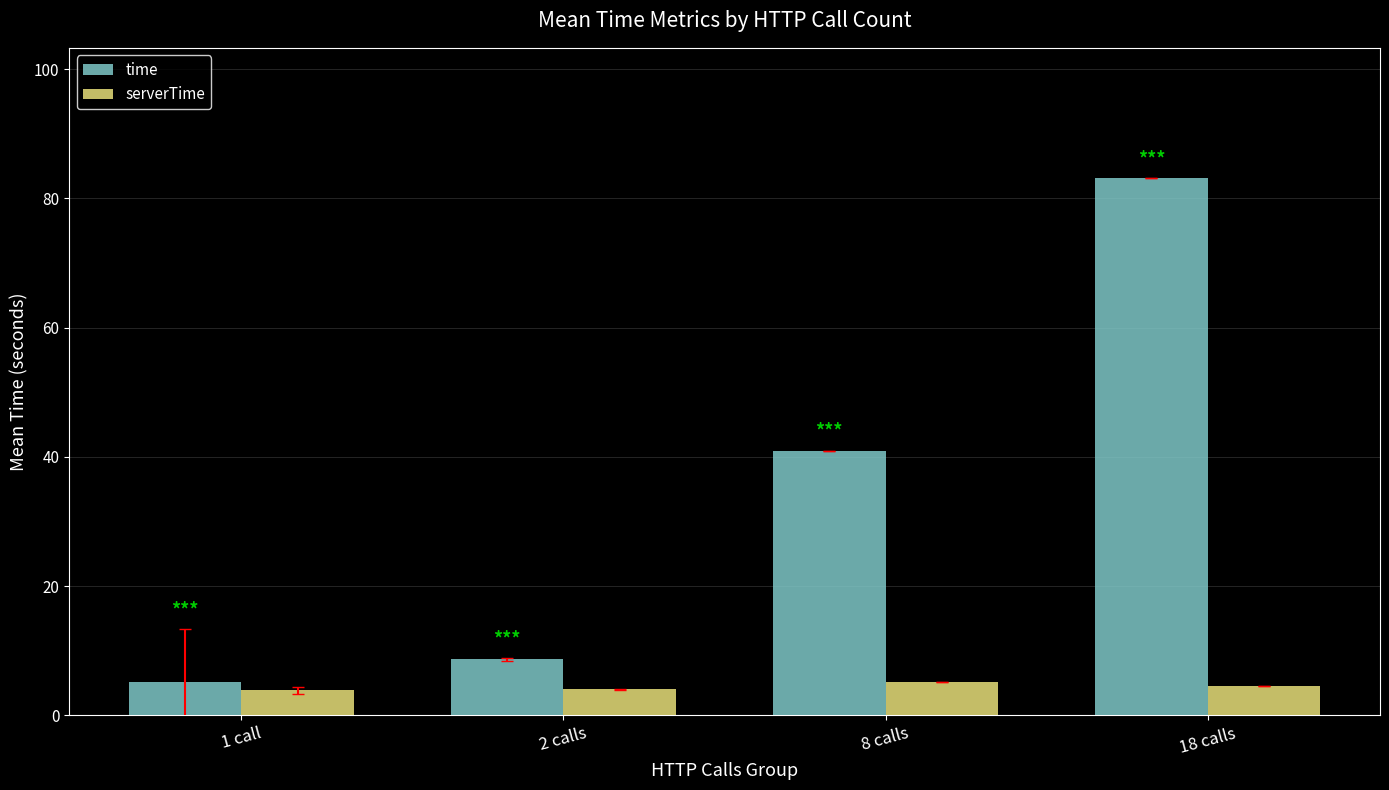

What is the difference between the time values at 18 calls and 8 calls?

42.1